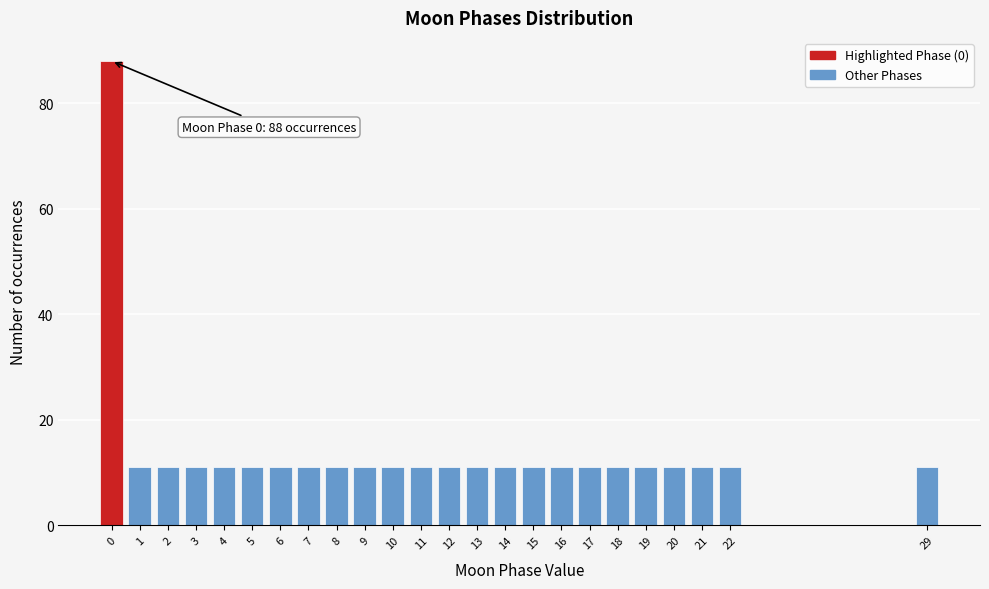

Which range on the x-axis has the tallest bar?

-0.5 to 0.5